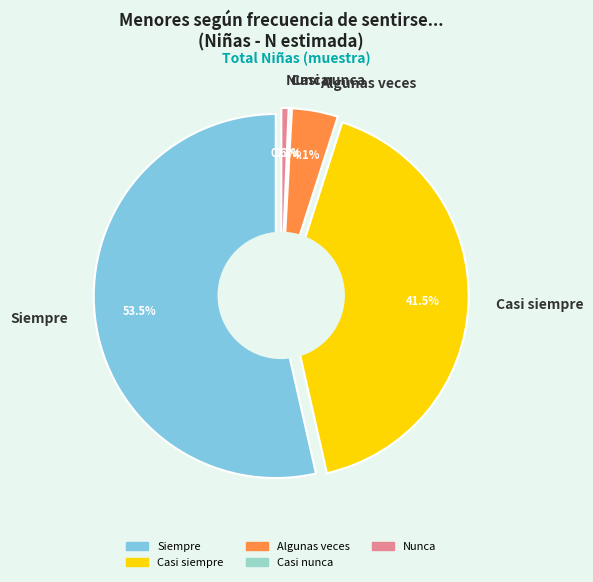

Does any single category account for the majority?

Yes